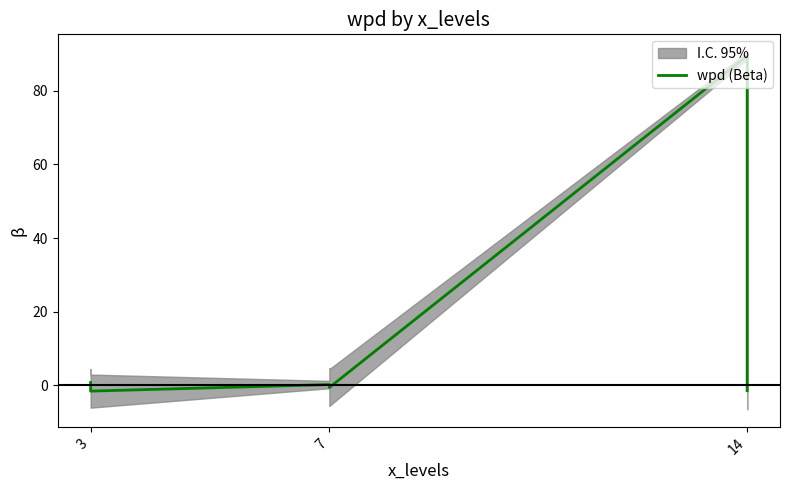

The value at 3 is -0.6. True or false?

False